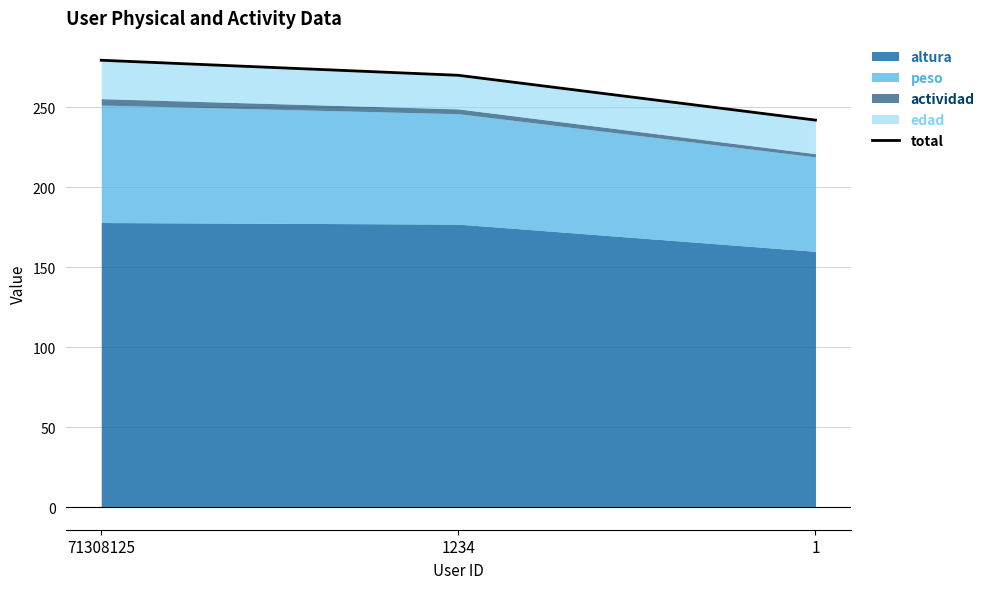

Count the number of categories in the chart.

3